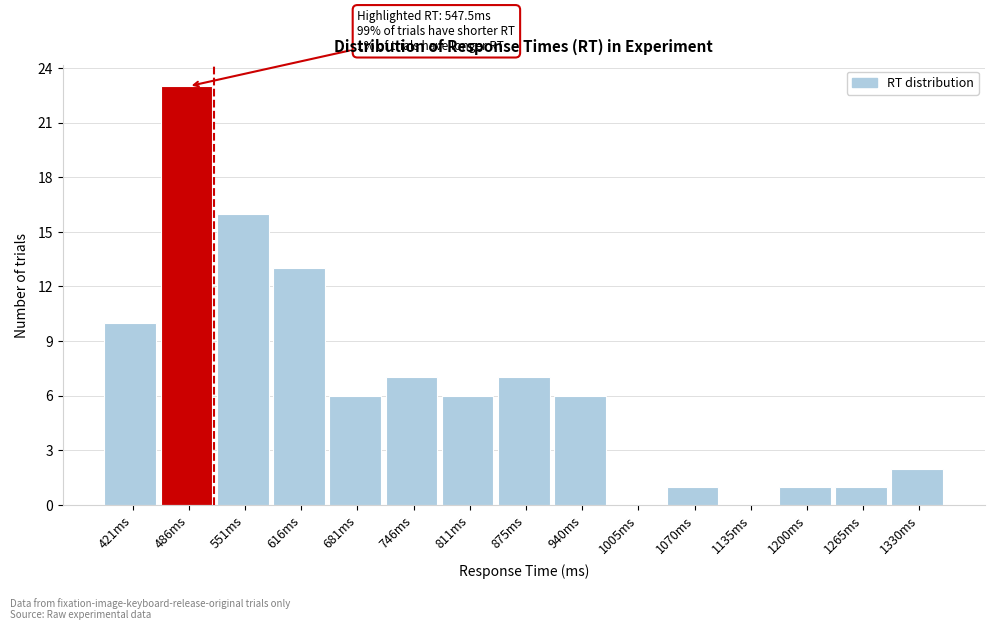

Reading right to left, list all the values displayed in this chart.

1330ms=2	1265ms=1	1200ms=1	1135ms=0	1070ms=1	1005ms=0	940ms=6	875ms=7	811ms=6	746ms=7	681ms=6	616ms=13	551ms=16	486ms=23	421ms=10